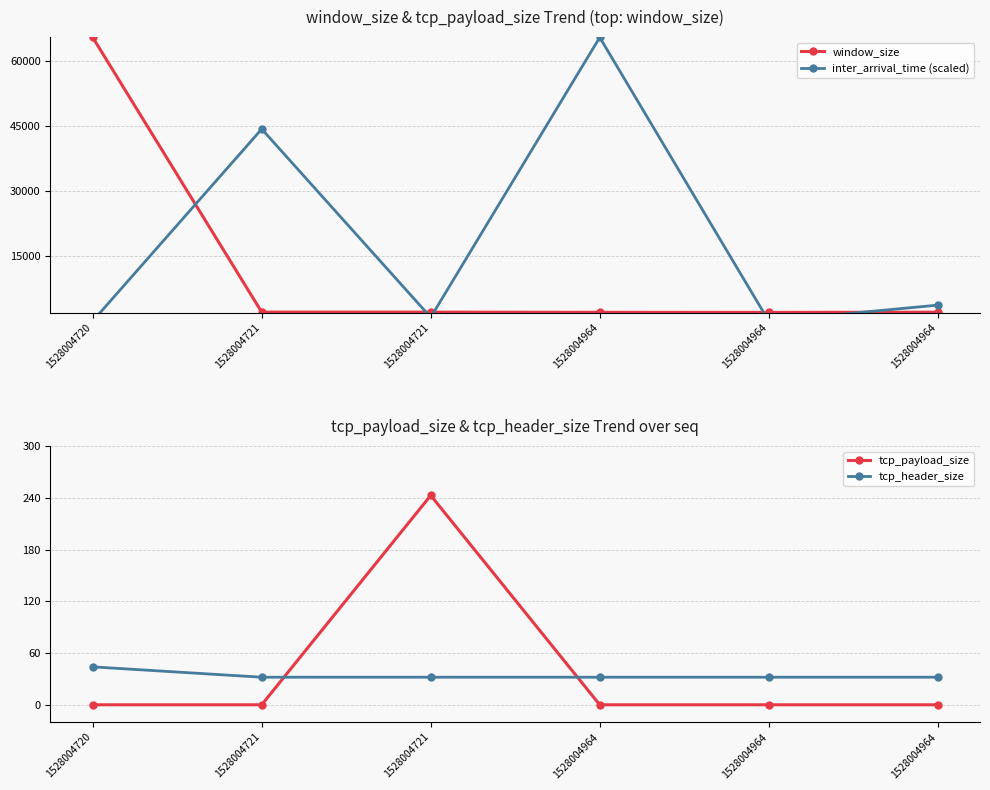

At how many categories does at least one series exceed 37530?

3